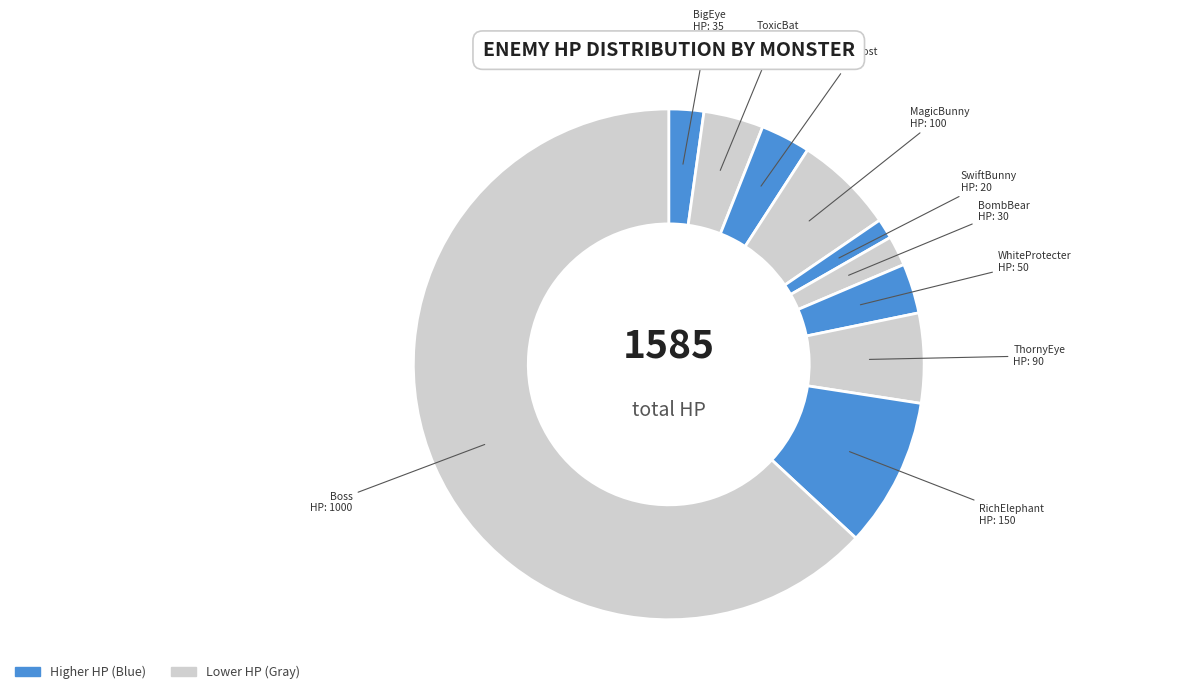

How many slices are in this pie chart?

10